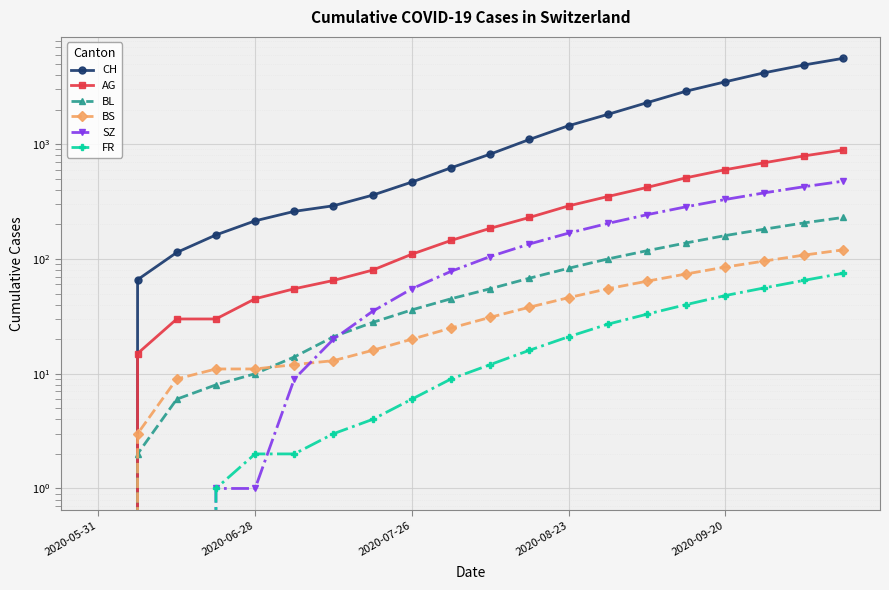

Reading left to right, what are all the values shown in this chart?

CH: 0	66	114	162	215	260	291	360	468	623	820	1100	1450	1820	2300	2900	3500	4200	4900	5600
AG: 0	15	30	30	45	55	65	80	110	145	185	230	290	350	420	510	600	690	790	890
BL: 0	2	6	8	10	14	21	28	36	45	55	68	83	100	118	138	160	182	206	230
BS: 0	3	9	11	11	12	13	16	20	25	31	38	46	55	64	74	85	96	108	120
SZ: 0	0	0	1	1	9	20	35	55	78	105	135	168	204	243	285	330	377	426	476
FR: 0	0	0	1	2	2	3	4	6	9	12	16	21	27	33	40	48	56	65	75